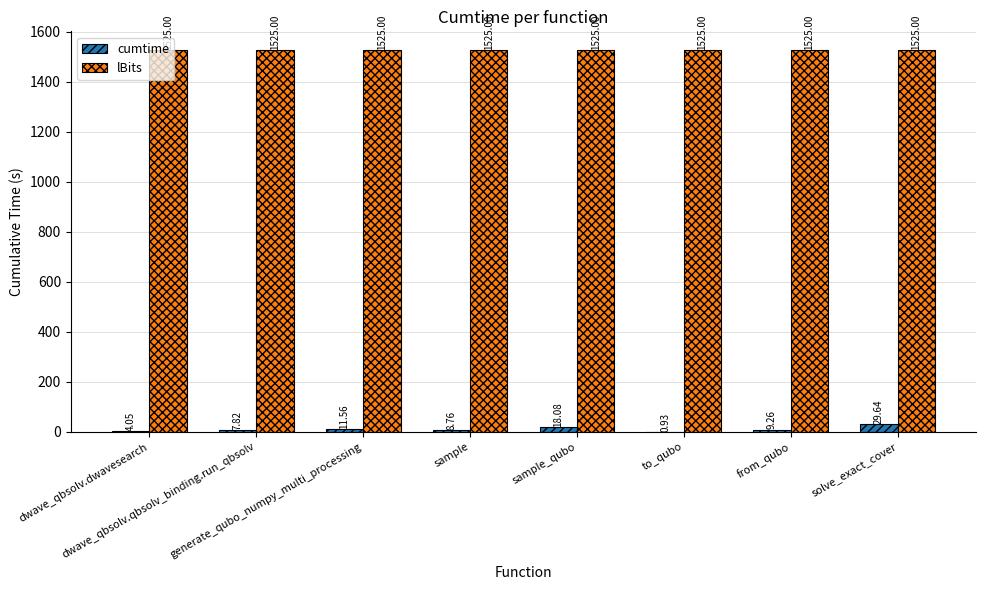

Which series has the largest total across all categories?

lBits